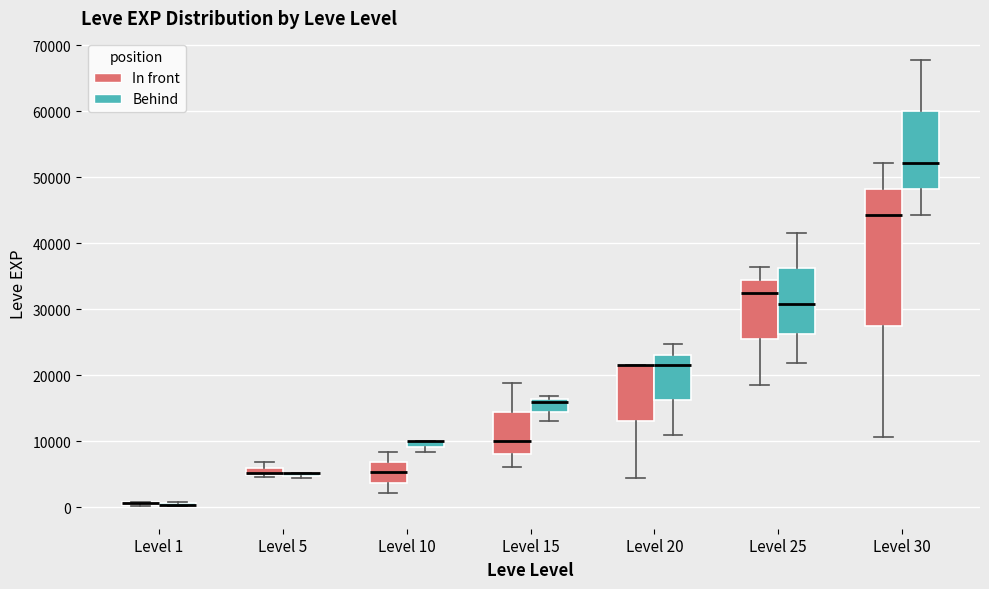

Which box is the tallest, from its lower edge to its upper edge?

Level 30 (In front)